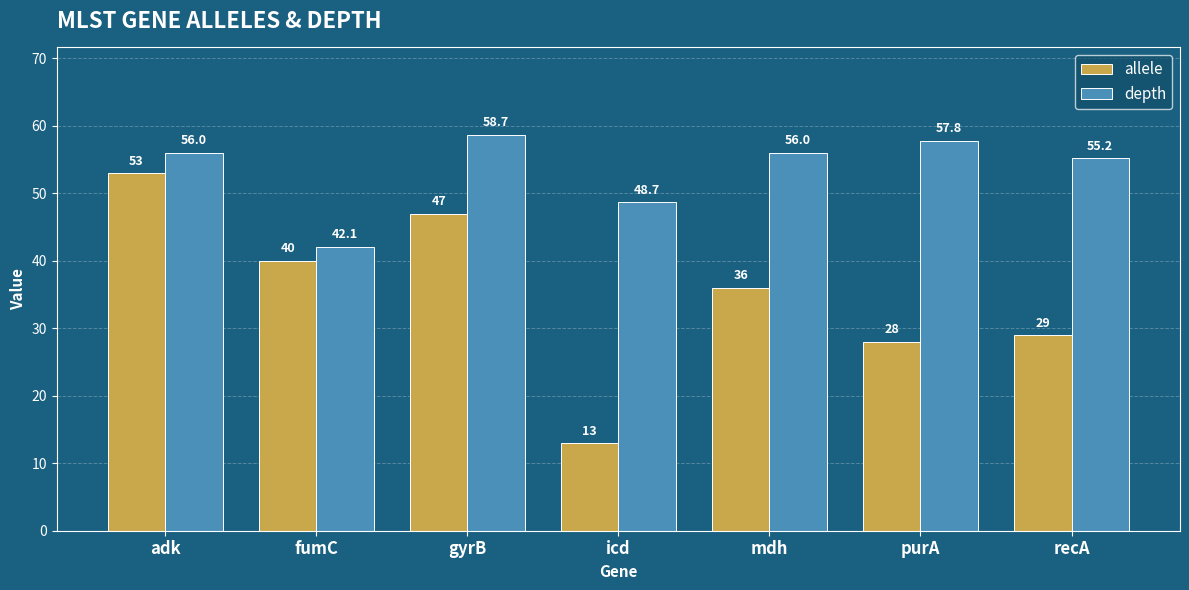

What is the greatest value displayed?

58.7